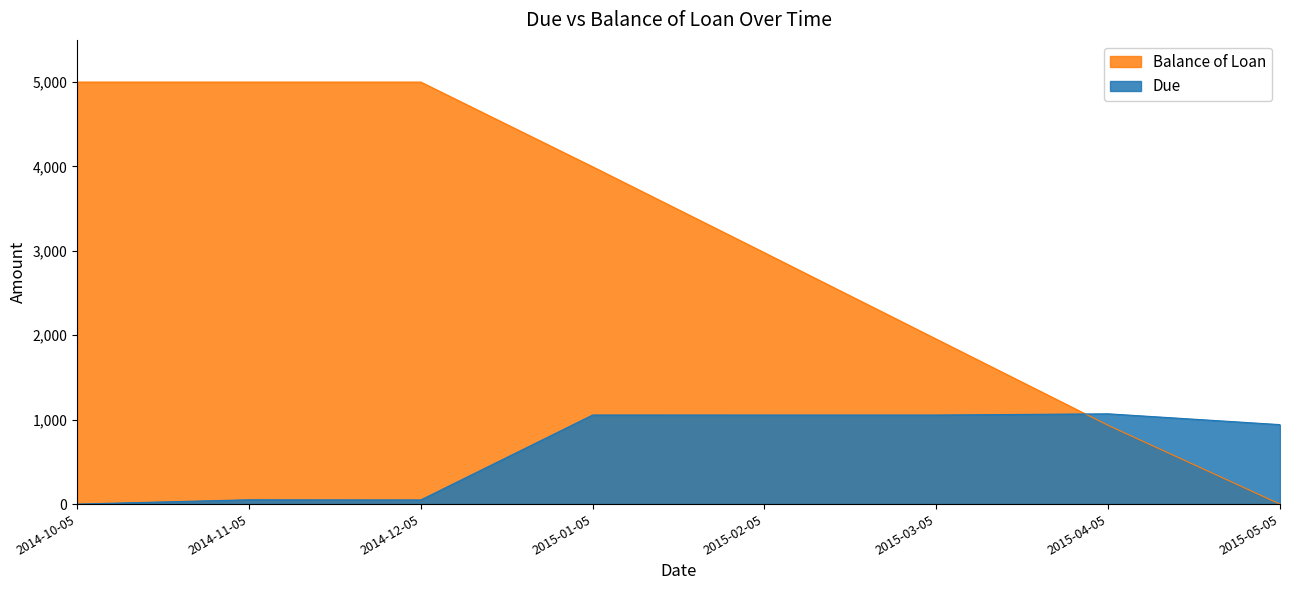

At which label does Due first exceed 1055?

2015-01-05